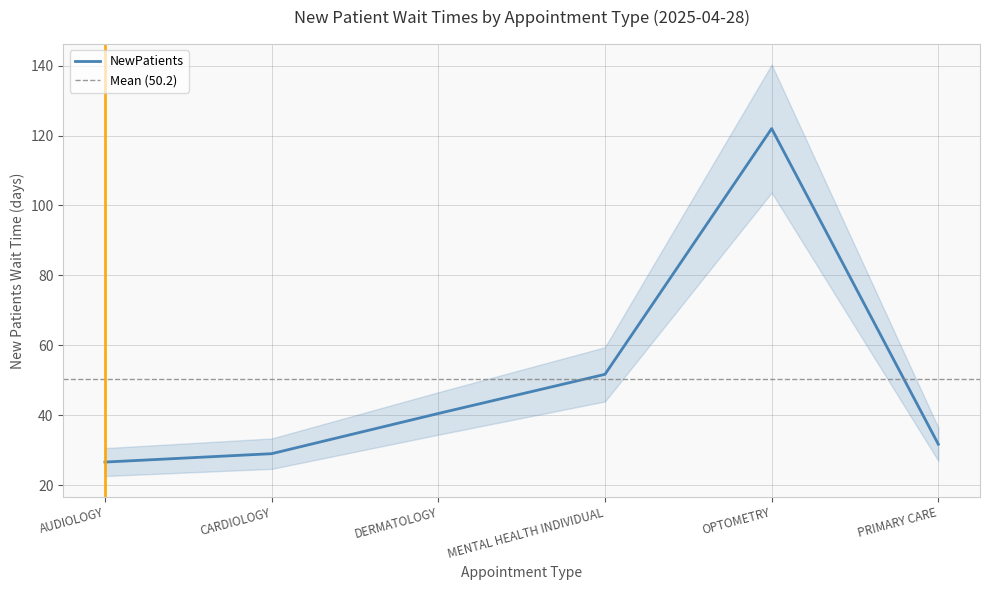

At which label does the data first exceed 40?

DERMATOLOGY